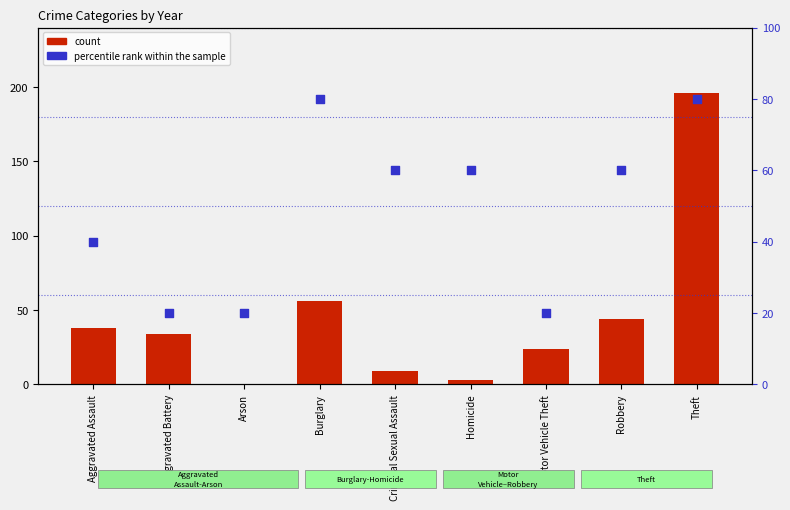

What are all the series names shown in the legend?

count, percentile rank within the sample